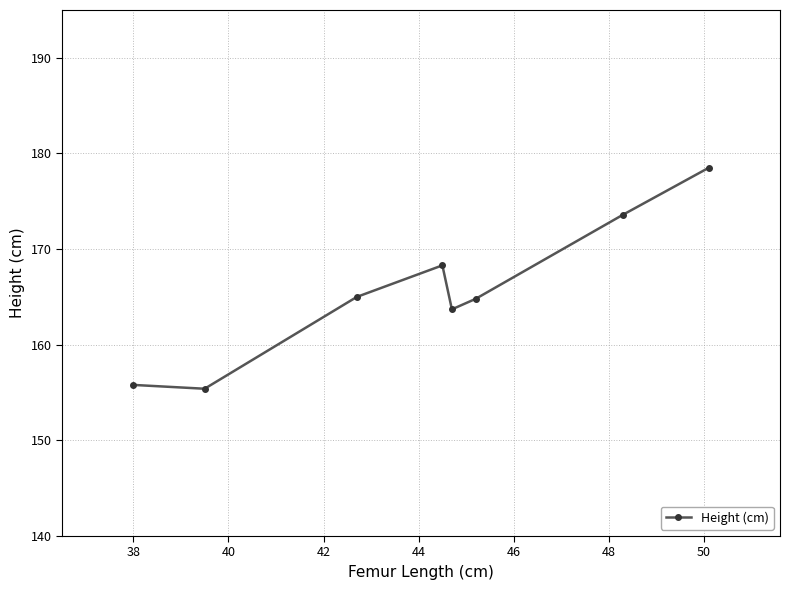

What is the value of the 8th point from the left?

178.5